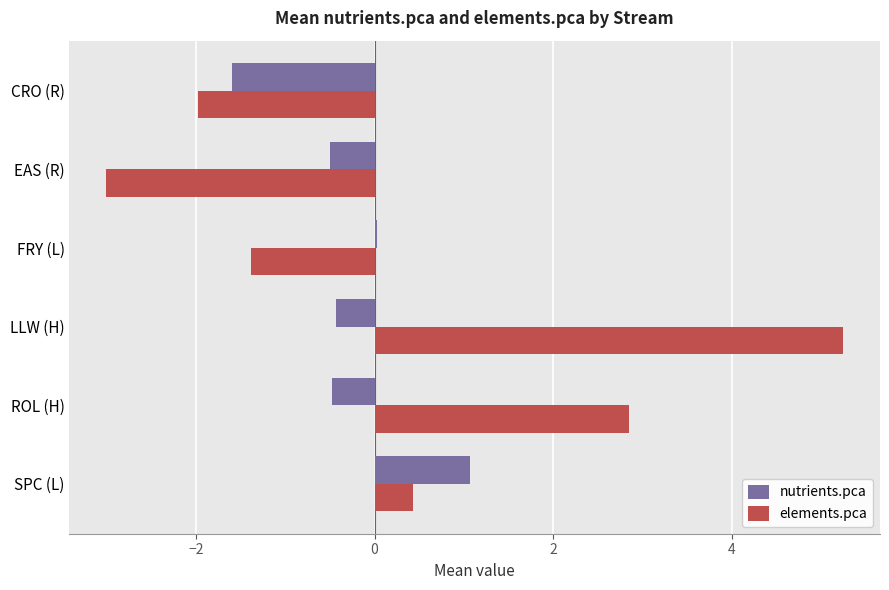

What is the sum of all elements.pca values?

2.2